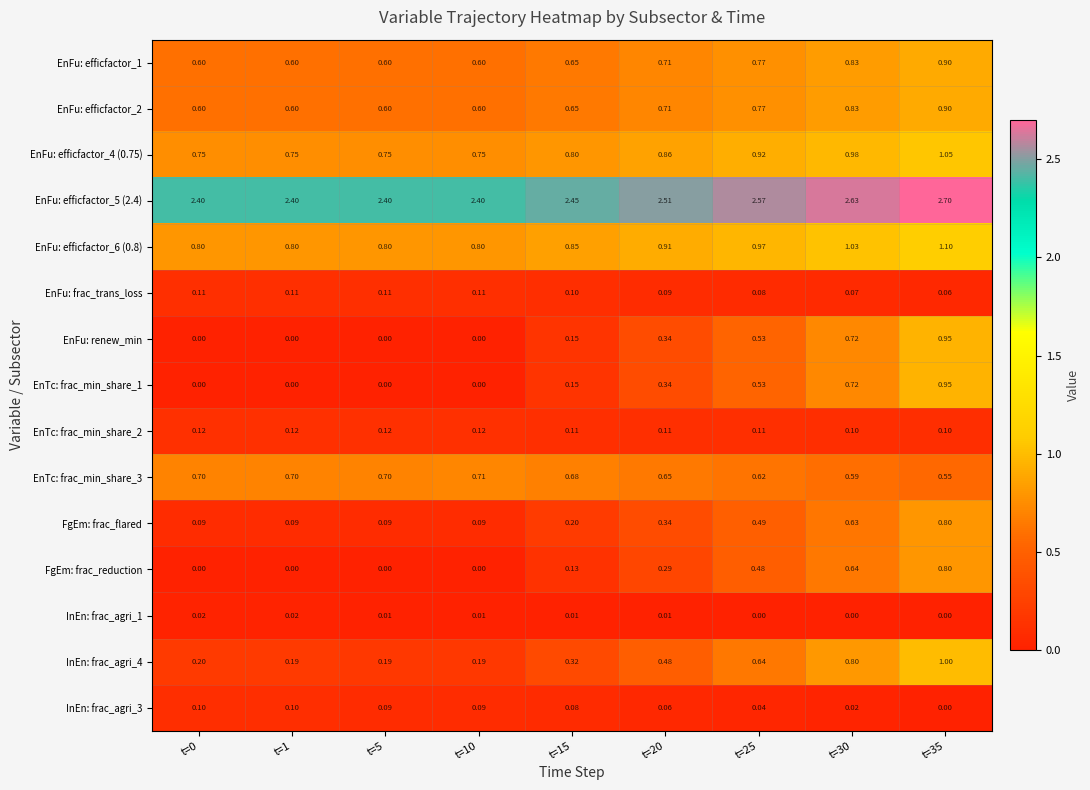

Reading left to right, list all the values displayed in this chart.

EnFu: efficfactor_1: t=0=0.6	t=1=0.6	t=5=0.6	t=10=0.6	t=15=0.7	t=20=0.7	t=25=0.8	t=30=0.8	t=35=0.9
EnFu: efficfactor_2: t=0=0.6	t=1=0.6	t=5=0.6	t=10=0.6	t=15=0.7	t=20=0.7	t=25=0.8	t=30=0.8	t=35=0.9
EnFu: efficfactor_4 (0.75): t=0=0.8	t=1=0.8	t=5=0.8	t=10=0.8	t=15=0.8	t=20=0.9	t=25=0.9	t=30=1.0	t=35=1.1
EnFu: efficfactor_5 (2.4): t=0=2.4	t=1=2.4	t=5=2.4	t=10=2.4	t=15=2.5	t=20=2.5	t=25=2.6	t=30=2.6	t=35=2.7
EnFu: efficfactor_6 (0.8): t=0=0.8	t=1=0.8	t=5=0.8	t=10=0.8	t=15=0.8	t=20=0.9	t=25=1.0	t=30=1.0	t=35=1.1
EnFu: frac_trans_loss: t=0=0.1	t=1=0.1	t=5=0.1	t=10=0.1	t=15=0.1	t=20=0.1	t=25=0.1	t=30=0.1	t=35=0.1
EnFu: renew_min: t=0=0.0	t=1=0.0	t=5=0.0	t=10=0.0	t=15=0.1	t=20=0.3	t=25=0.5	t=30=0.7	t=35=0.9
EnTc: frac_min_share_1: t=0=0.0	t=1=0.0	t=5=0.0	t=10=0.0	t=15=0.1	t=20=0.3	t=25=0.5	t=30=0.7	t=35=0.9
EnTc: frac_min_share_2: t=0=0.1	t=1=0.1	t=5=0.1	t=10=0.1	t=15=0.1	t=20=0.1	t=25=0.1	t=30=0.1	t=35=0.1
EnTc: frac_min_share_3: t=0=0.7	t=1=0.7	t=5=0.7	t=10=0.7	t=15=0.7	t=20=0.7	t=25=0.6	t=30=0.6	t=35=0.6
FgEm: frac_flared: t=0=0.1	t=1=0.1	t=5=0.1	t=10=0.1	t=15=0.2	t=20=0.3	t=25=0.5	t=30=0.6	t=35=0.8
FgEm: frac_reduction: t=0=0.0	t=1=0.0	t=5=0.0	t=10=0.0	t=15=0.1	t=20=0.3	t=25=0.5	t=30=0.6	t=35=0.8
InEn: frac_agri_1: t=0=0.0	t=1=0.0	t=5=0.0	t=10=0.0	t=15=0.0	t=20=0.0	t=25=0.0	t=30=0.0	t=35=0.0
InEn: frac_agri_4: t=0=0.2	t=1=0.2	t=5=0.2	t=10=0.2	t=15=0.3	t=20=0.5	t=25=0.6	t=30=0.8	t=35=1.0
InEn: frac_agri_3: t=0=0.1	t=1=0.1	t=5=0.1	t=10=0.1	t=15=0.1	t=20=0.1	t=25=0.0	t=30=0.0	t=35=0.0